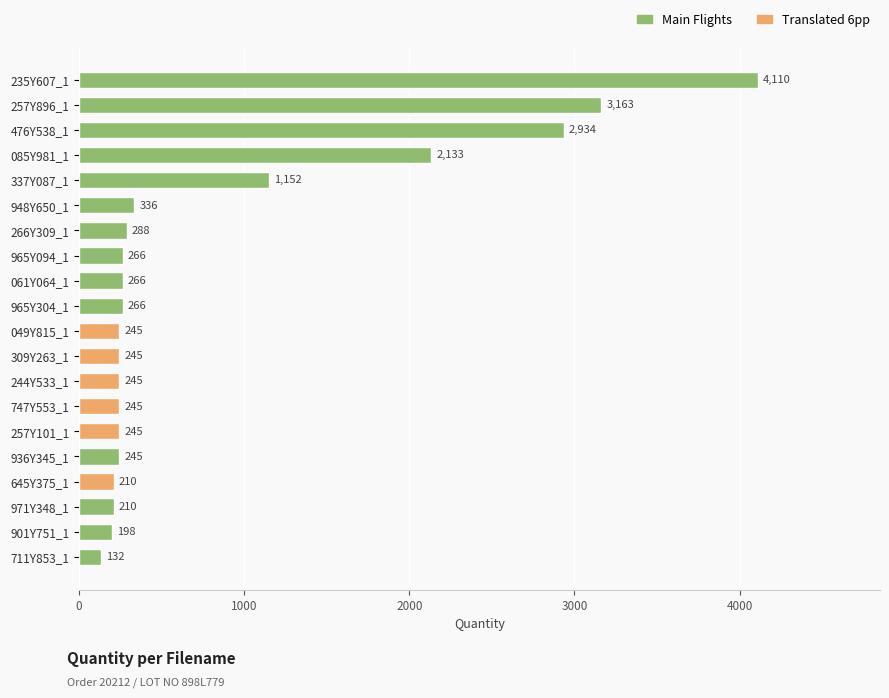

How many distinct data groups are displayed?

1